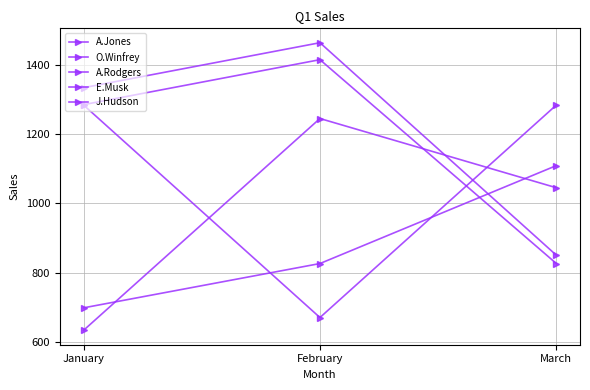

Is the value of O.Winfrey at February greater than the value of J.Hudson at March?

Yes